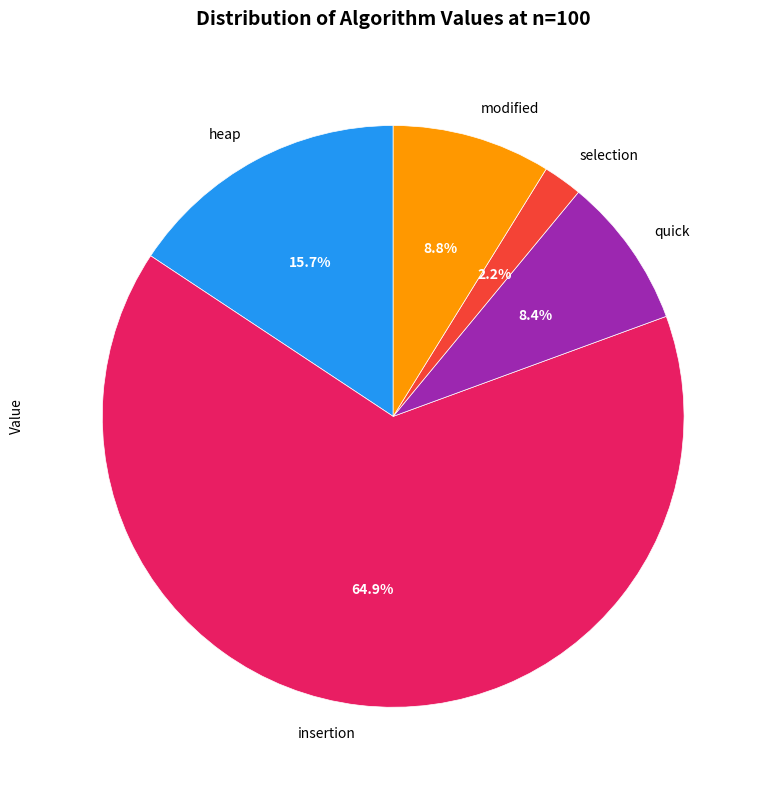

Is it true that modified is 9% of the pie?

True